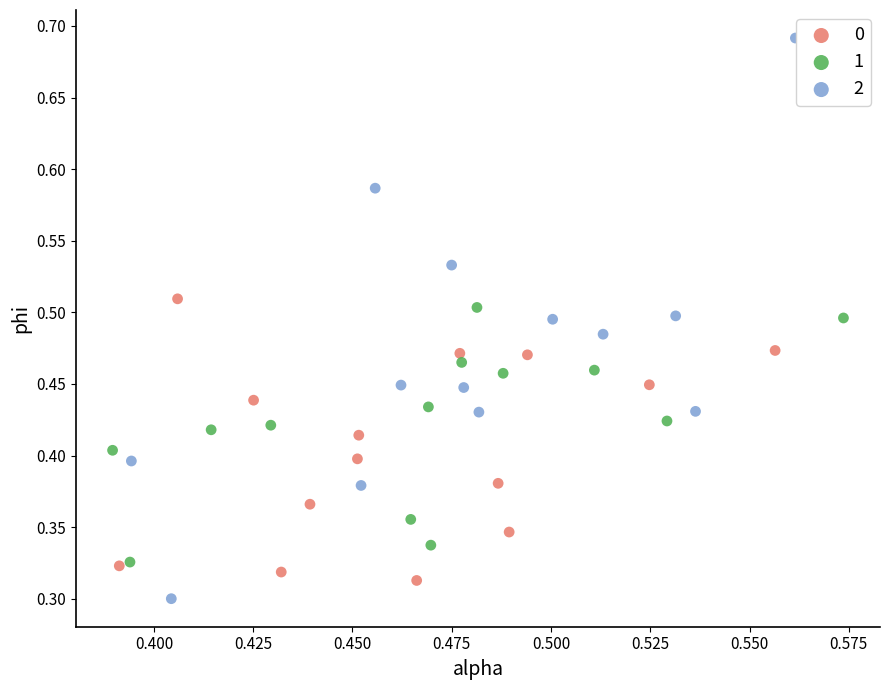

Which series reaches the maximum Y coordinate?

2